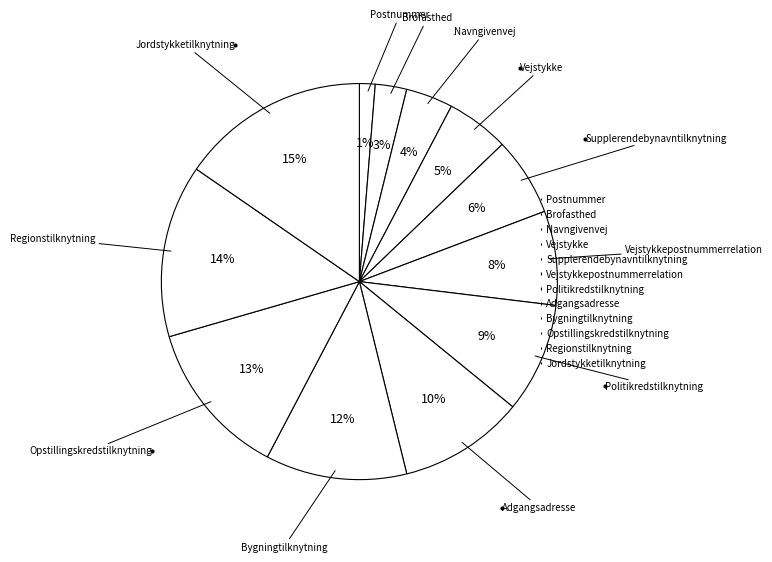

How many segments does this pie chart have?

12